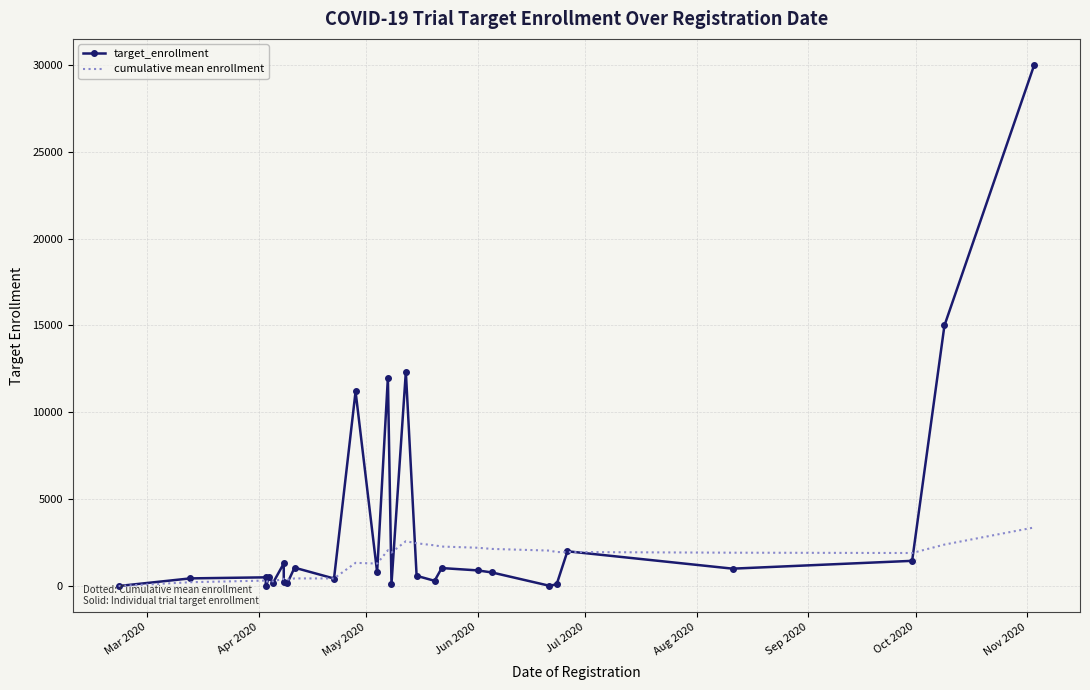

List the series in order of their peak value, lowest first.

cumulative mean enrollment, target_enrollment